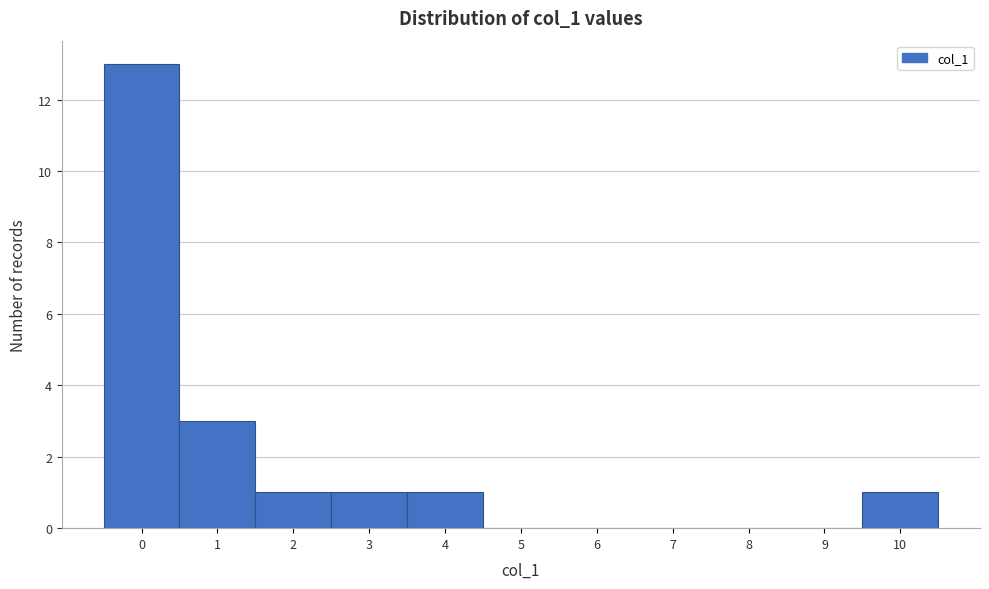

Reading left to right, list every bar in this chart as the range it spans on the x-axis followed by its height. The values are not printed on the chart, so give them approximately, as read against the axis.

-0.5 to 0.5: 13
0.5 to 1.5: 3
1.5 to 2.5: 1
2.5 to 3.5: 1
3.5 to 4.5: 1
4.5 to 5.5: 0
5.5 to 6.5: 0
6.5 to 7.5: 0
7.5 to 8.5: 0
8.5 to 9.5: 0
9.5 to 10.5: 1